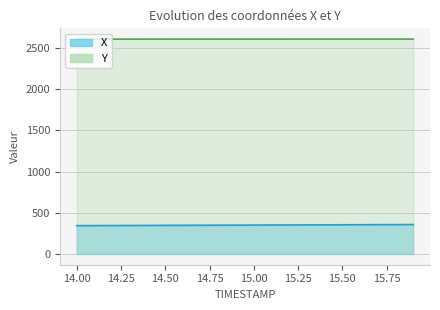

Rank the categories by X value from lowest to highest.

14.0, 14.1, 14.2, 14.3, 14.4, 14.5, 14.6, 14.7, 14.8, 14.9, 15.0, 15.1, 15.2, 15.3, 15.4, 15.5, 15.6, 15.7, 15.8, 15.9